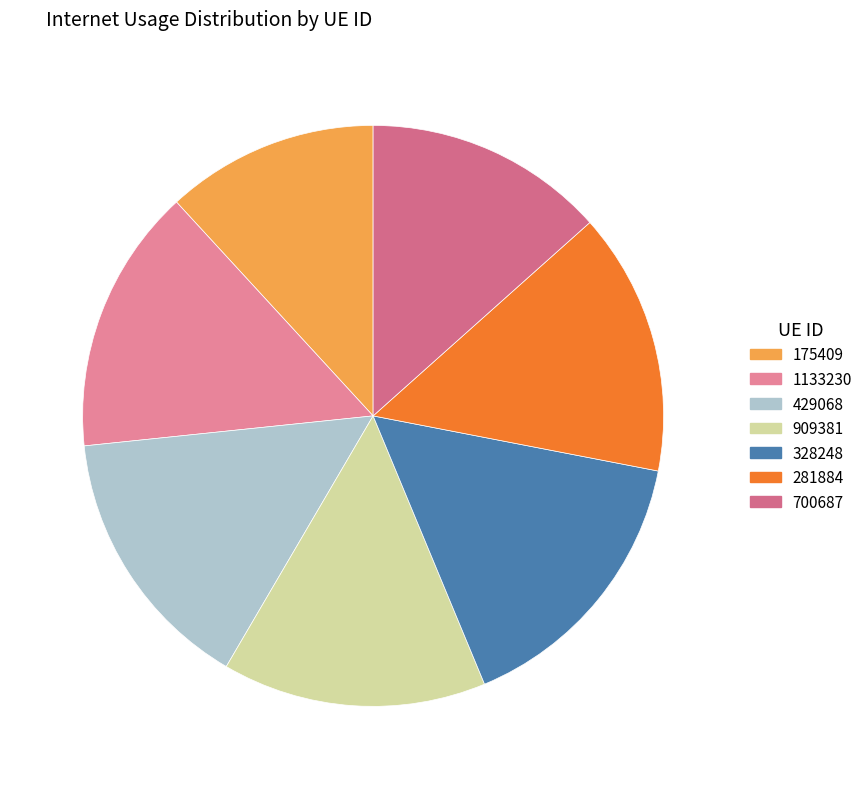

Rank the categories by value from lowest to highest.

175409, 700687, 281884, 909381, 1133230, 429068, 328248